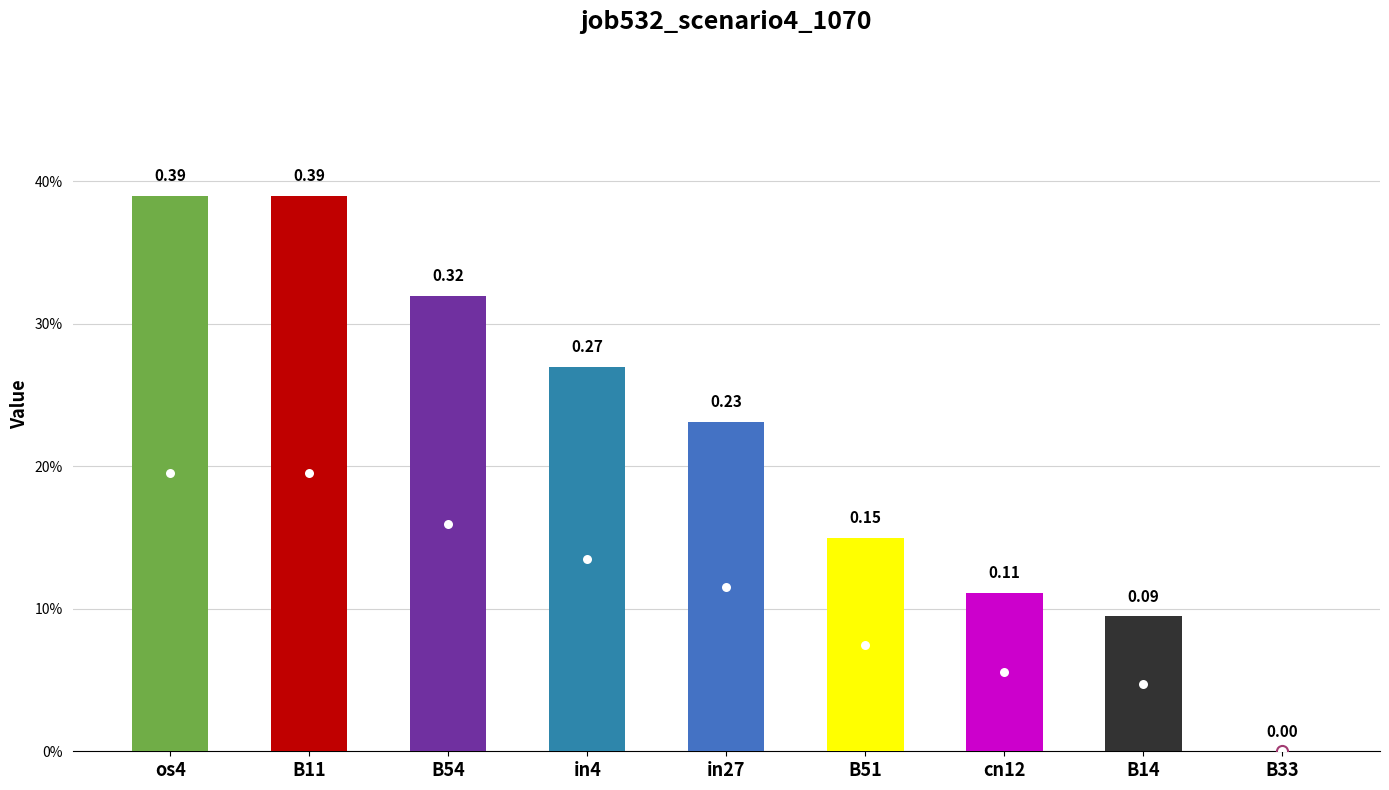

What is the label of the 4th bar from the left?

in4